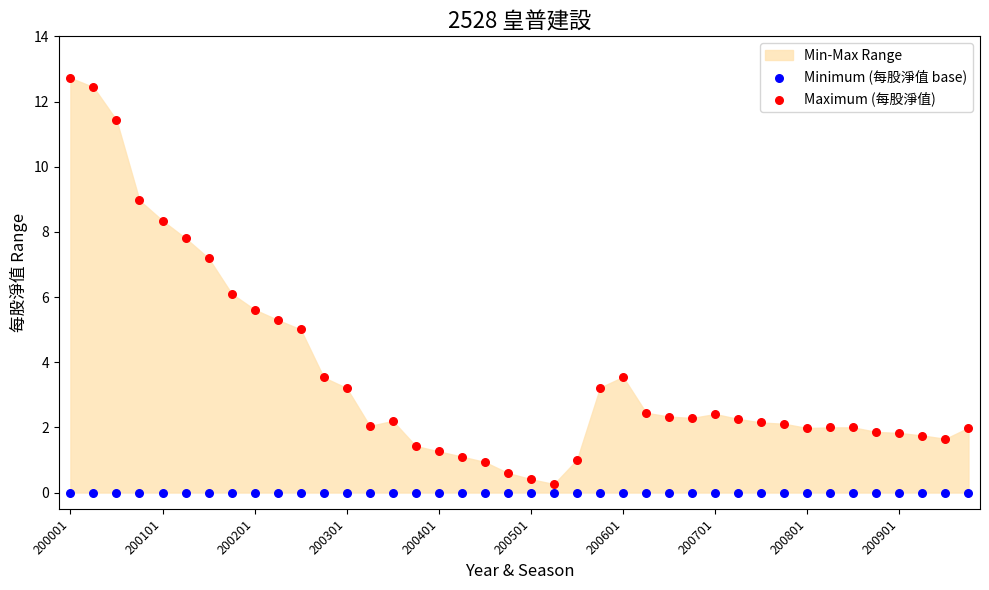

Which series reaches the maximum Y coordinate?

Maximum (每股淨值)